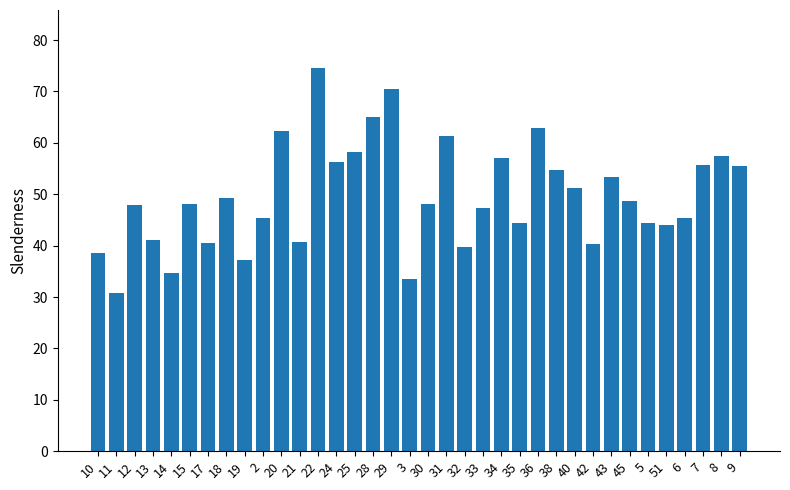

Count the number of categories in the chart.

36